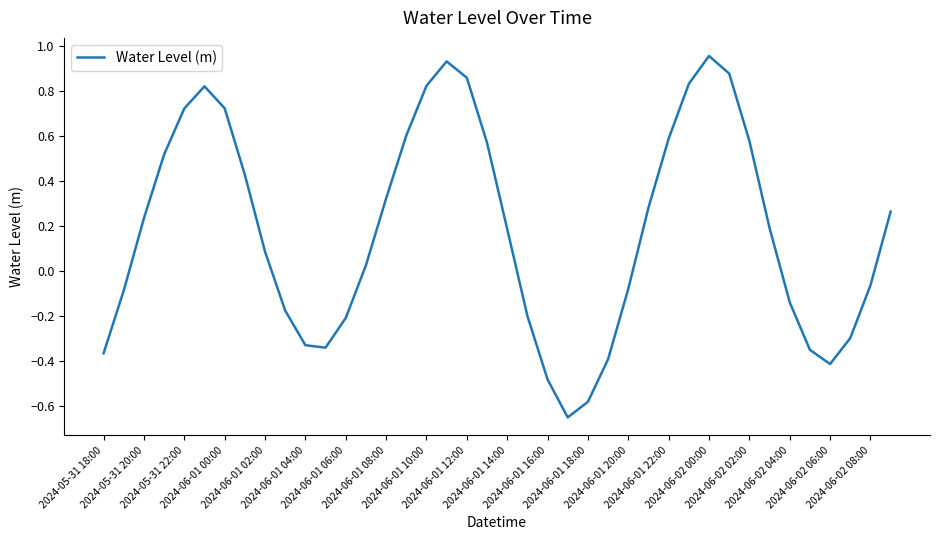

What is the difference between the maximum and minimum values?

1.6